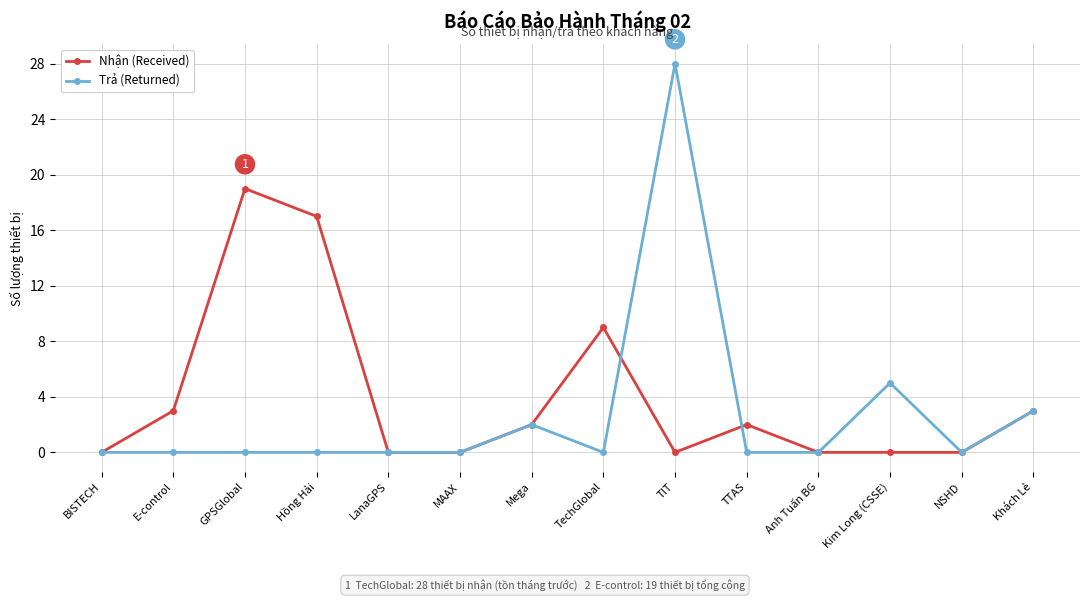

Rank the series by their maximum value, from lowest to highest.

Nhận (Received), Trả (Returned)